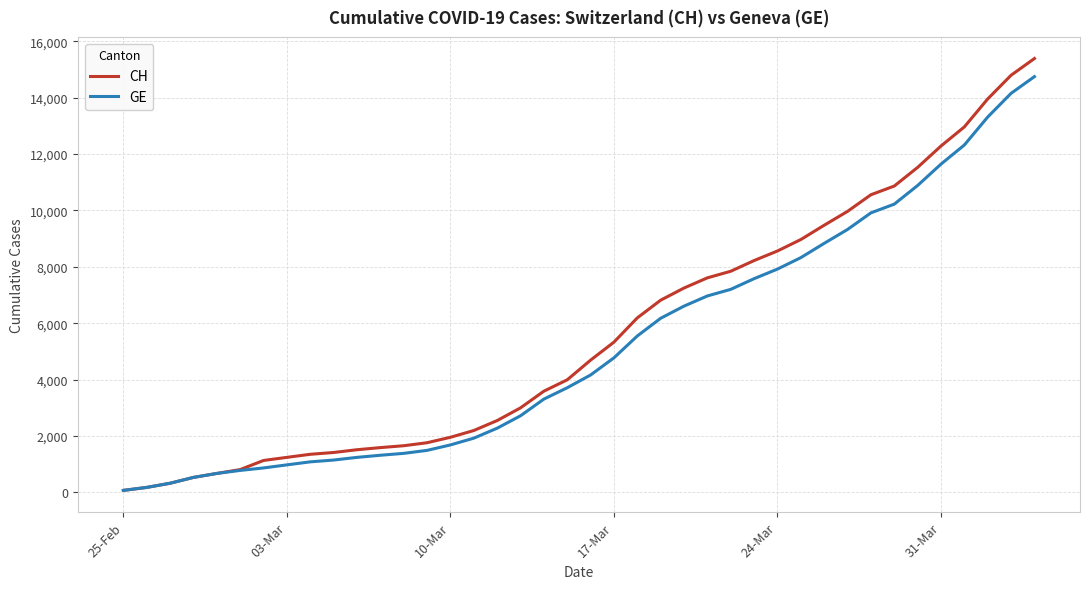

Which series has the widest spread of values?

CH